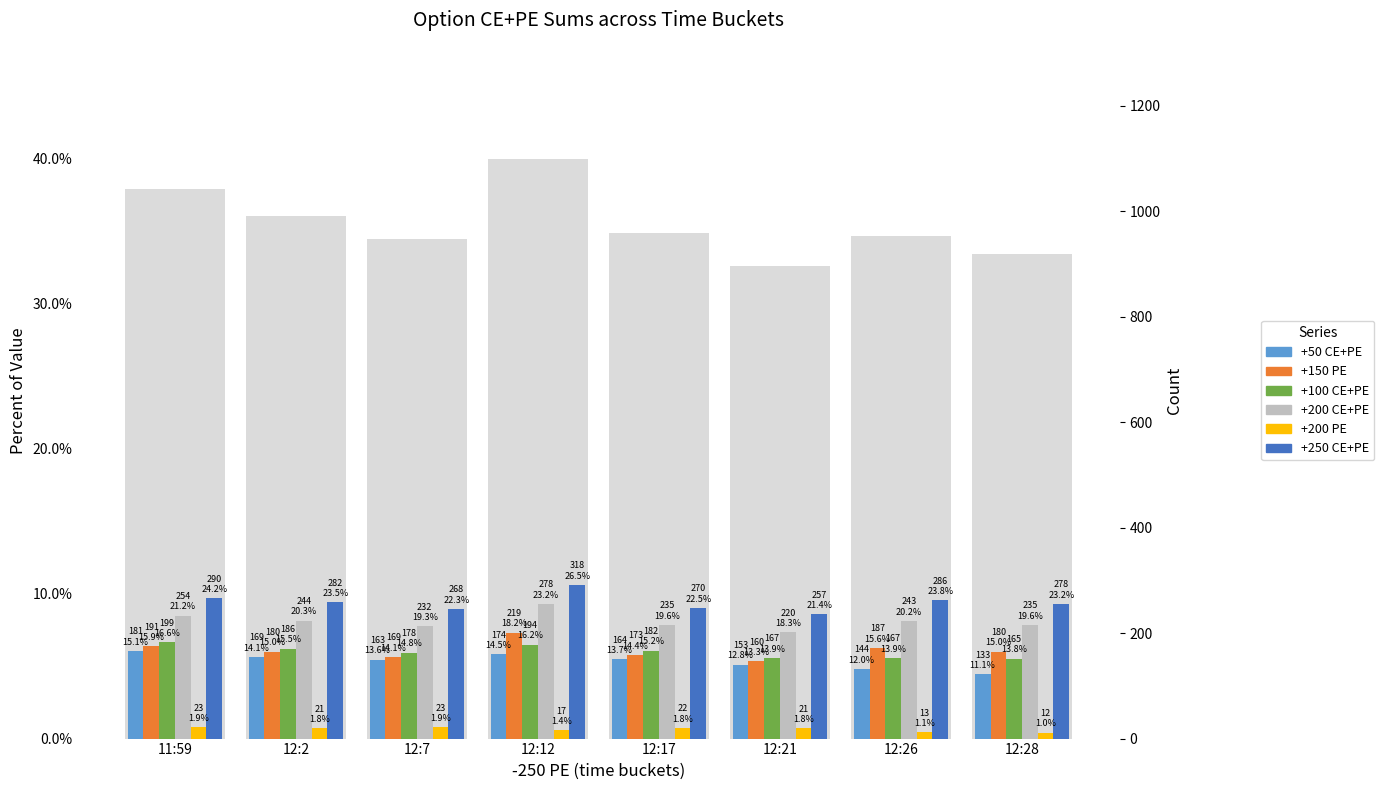

What is the value of the +200 CE+PE bar at the 3rd from the left?

7.7